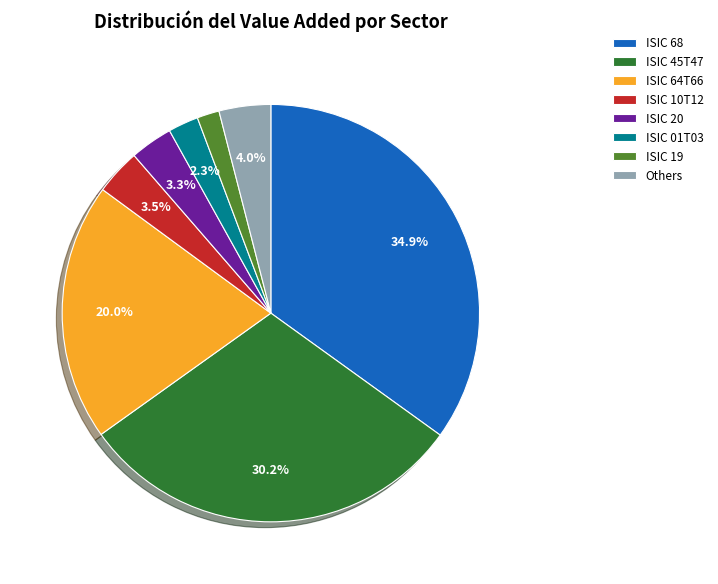

Which slice is the smallest?

ISIC 19